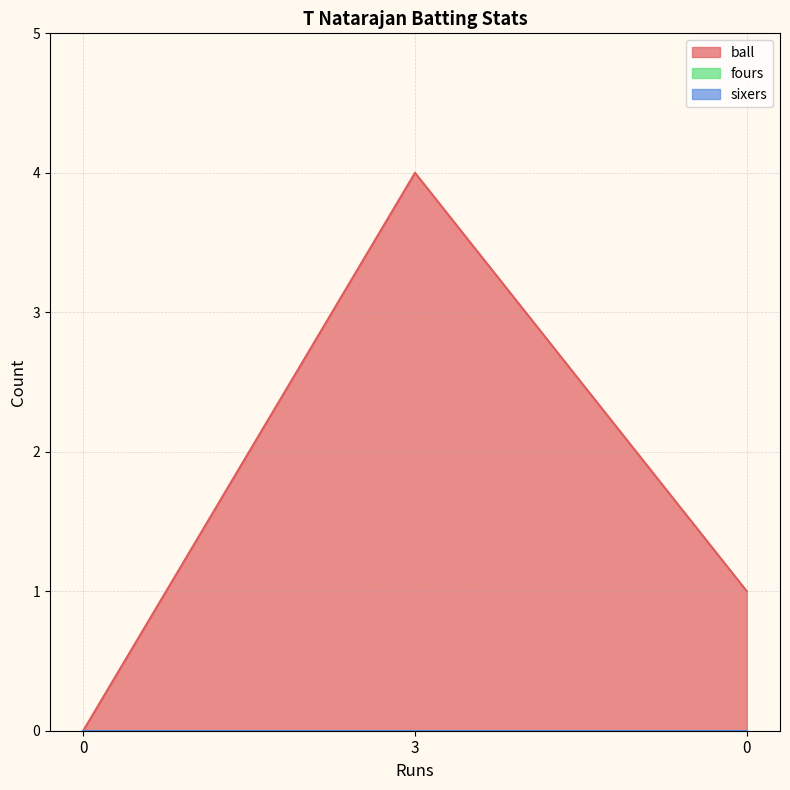

Reading left to right, extract all data points from this chart.

ball: 0=0	3=4	0=1
fours: 0=0	3=0	0=0
sixers: 0=0	3=0	0=0